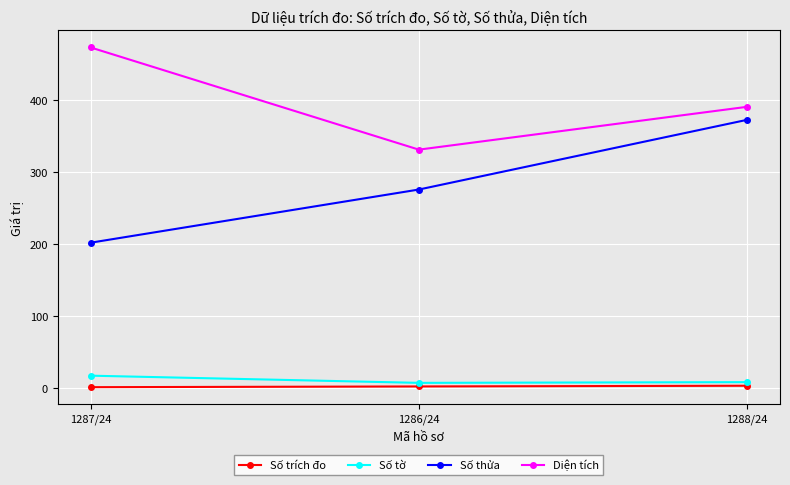

List the series in order of their peak value, highest first.

Diện tích, Số thửa, Số tờ, Số trích đo